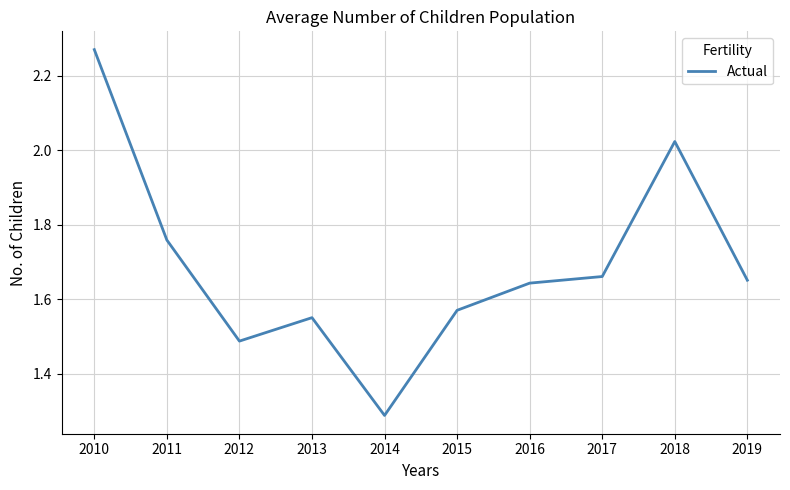

At which label is the value closest to 1?

2014